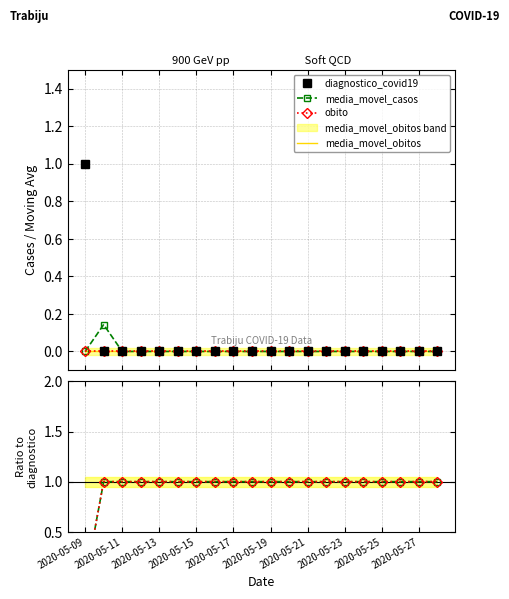

What are all the series names shown in the legend?

diagnostico_covid19, media_movel_casos, obito, media_movel_obitos